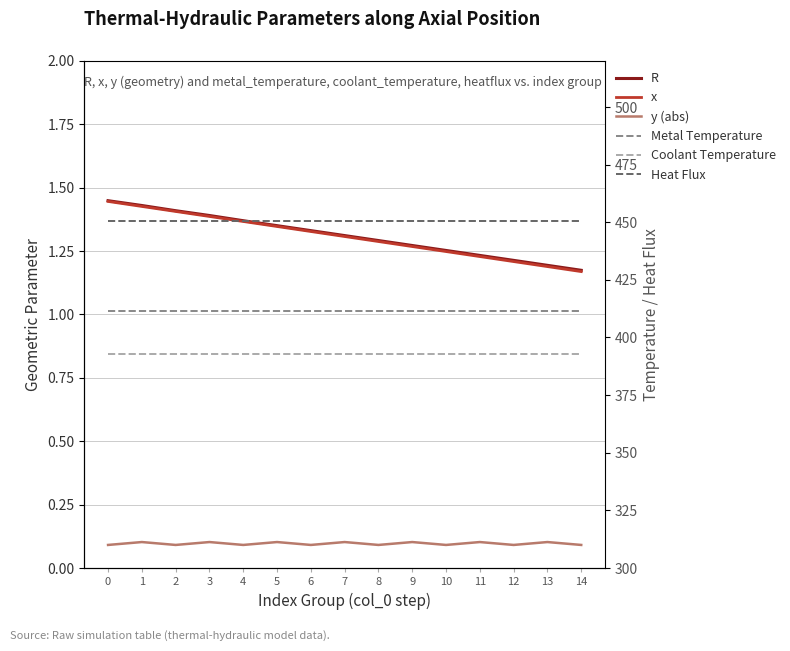

At 7, list the series in order from largest to smallest.

heatflux, metal_temperature, developed_coolant_temperature, R, x, y_abs